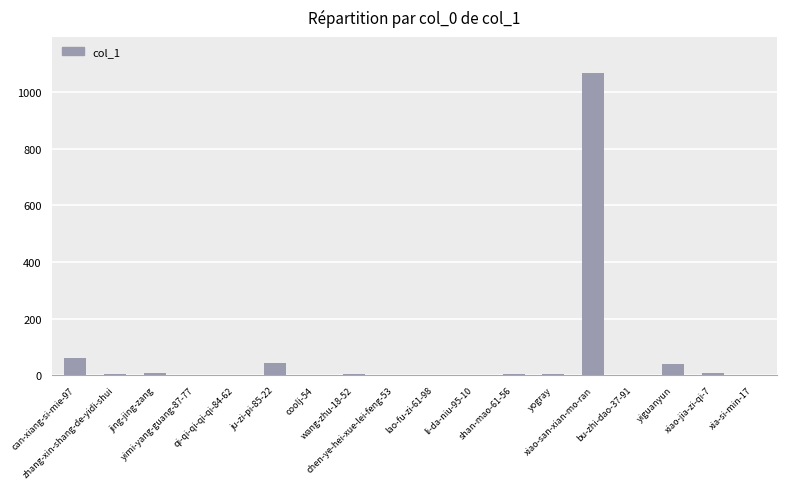

What is the greatest value displayed?

1067